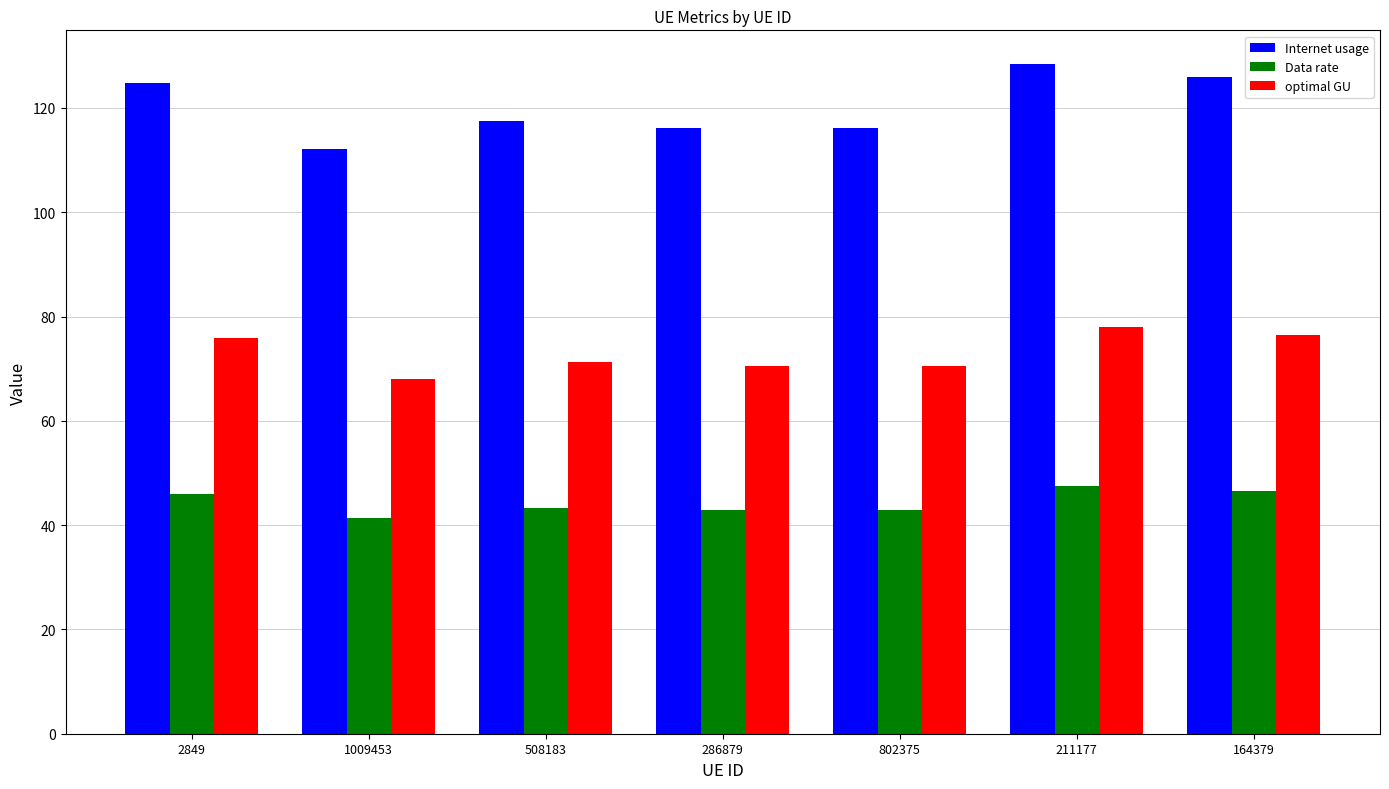

Which category has the highest value in the optimal GU series?

211177